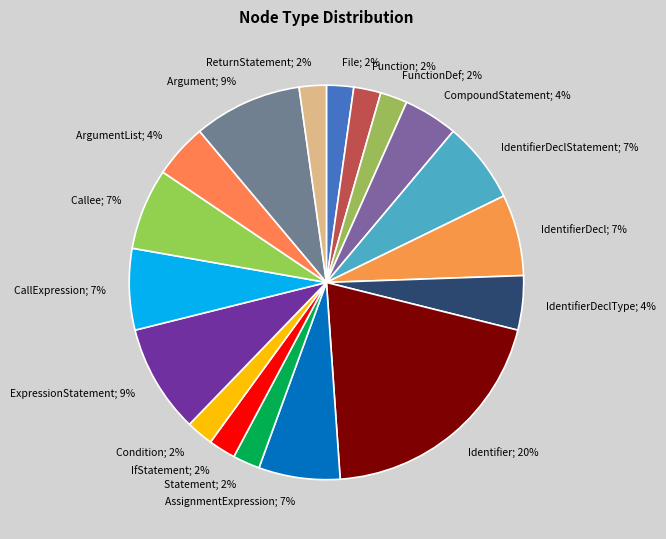

Which category has the biggest portion of the pie?

Identifier; 20%